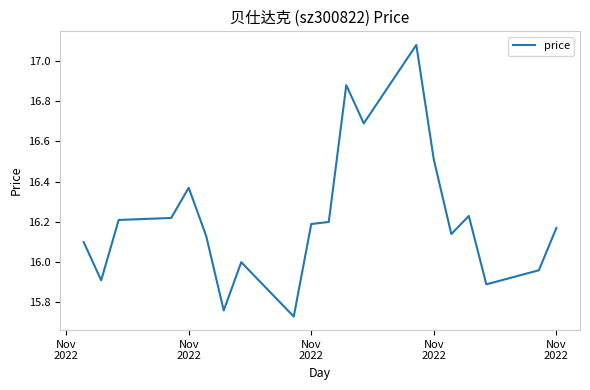

How many lines are shown in the chart?

1